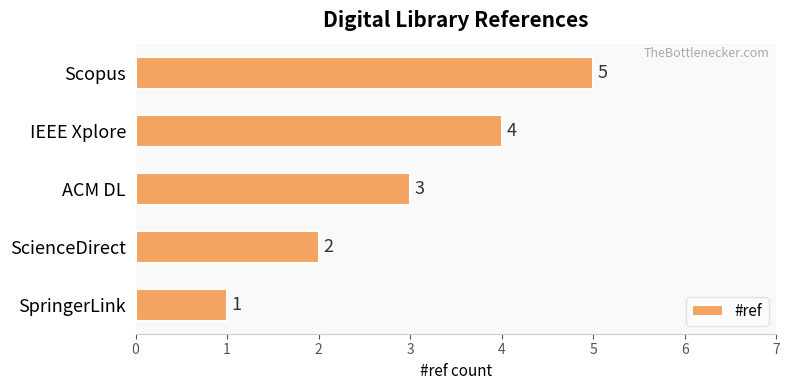

Which has a higher value, ScienceDirect or ACM DL?

ACM DL